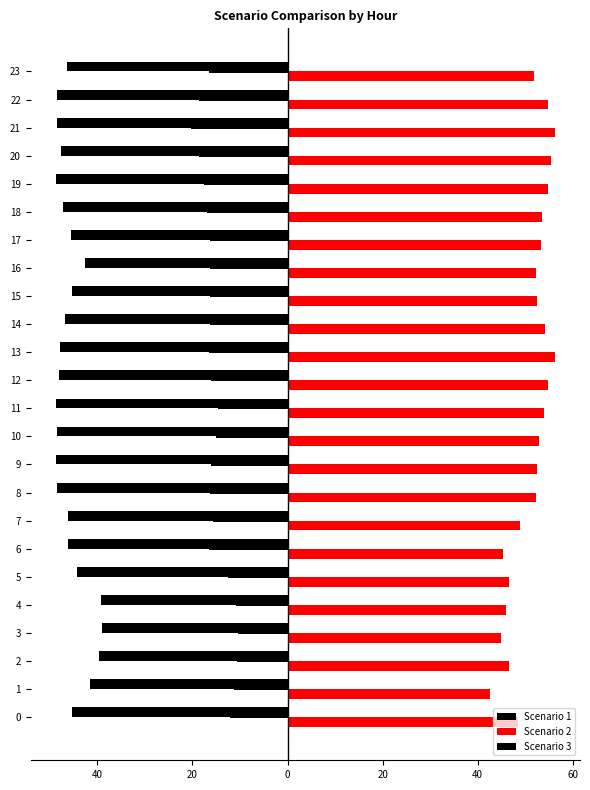

What is the average value of the Scenario 1 series?

-45.8